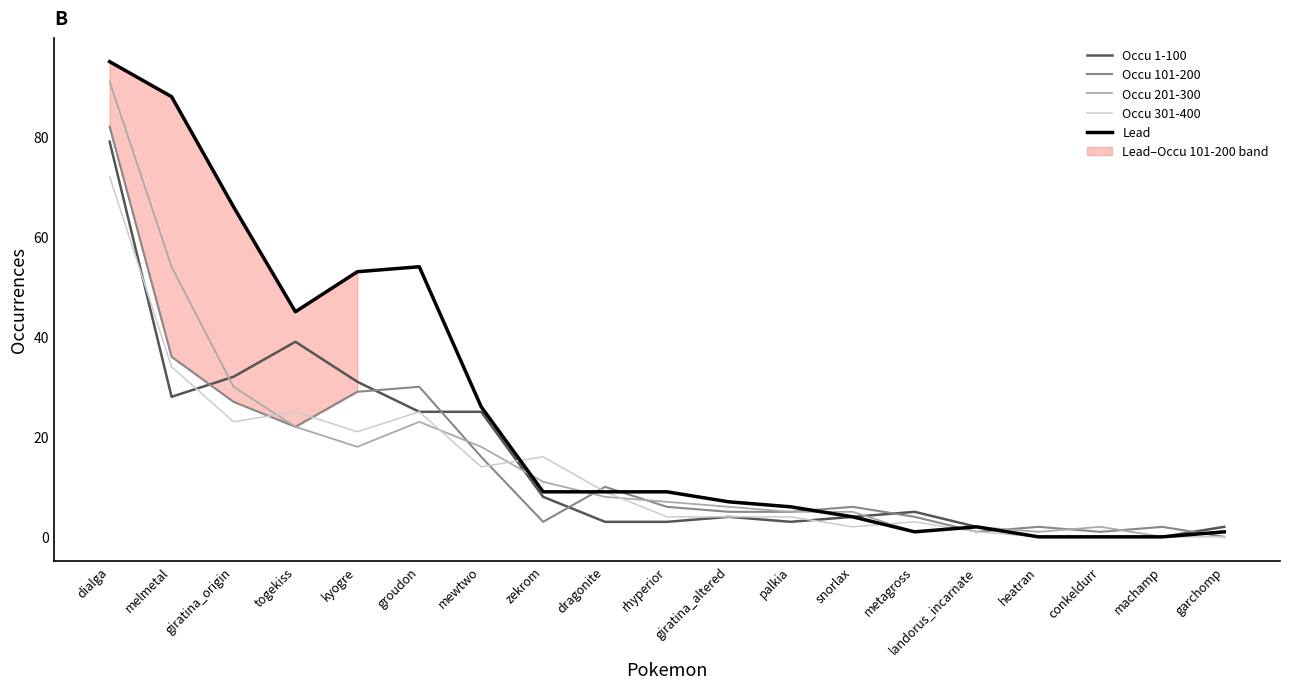

Reading left to right, transcribe all the data shown in this chart.

Occu 1-100: 79	28	32	39	31	25	25	8	3	3	4	3	4	5	2	0	0	0	2
Occu 101-200: 82	36	27	22	29	30	16	3	10	6	5	5	6	4	1	2	1	2	0
Occu 201-300: 91	54	30	22	18	23	18	11	8	7	6	5	5	1	2	1	2	0	1
Occu 301-400: 72	34	23	25	21	25	14	16	9	4	4	4	2	3	1	0	0	0	0
Lead: 95	88	66	45	53	54	26	9	9	9	7	6	4	1	2	0	0	0	1